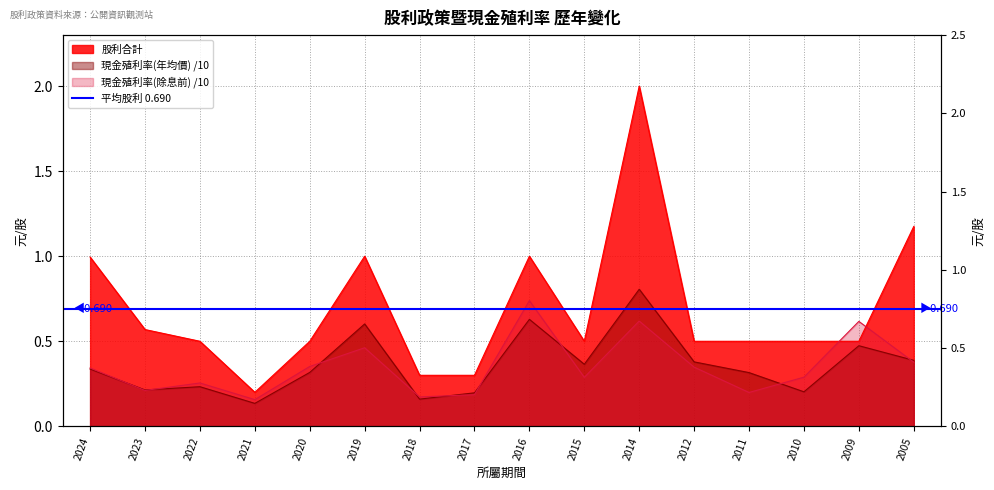

Between 2019 and 2011, which is larger?

2019